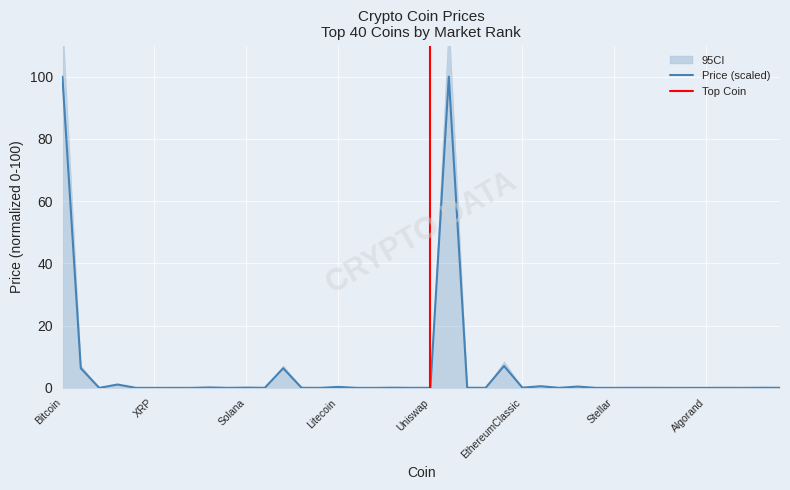

What is the difference between the maximum and second lowest values?

100.0